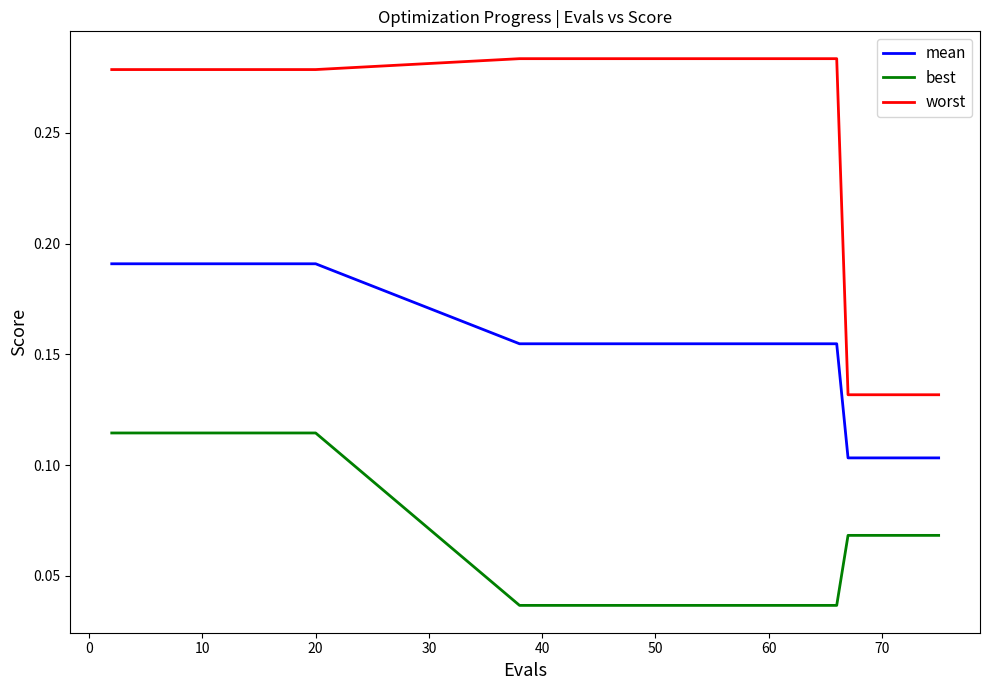

True or false: best and mean intersect in this chart.

False